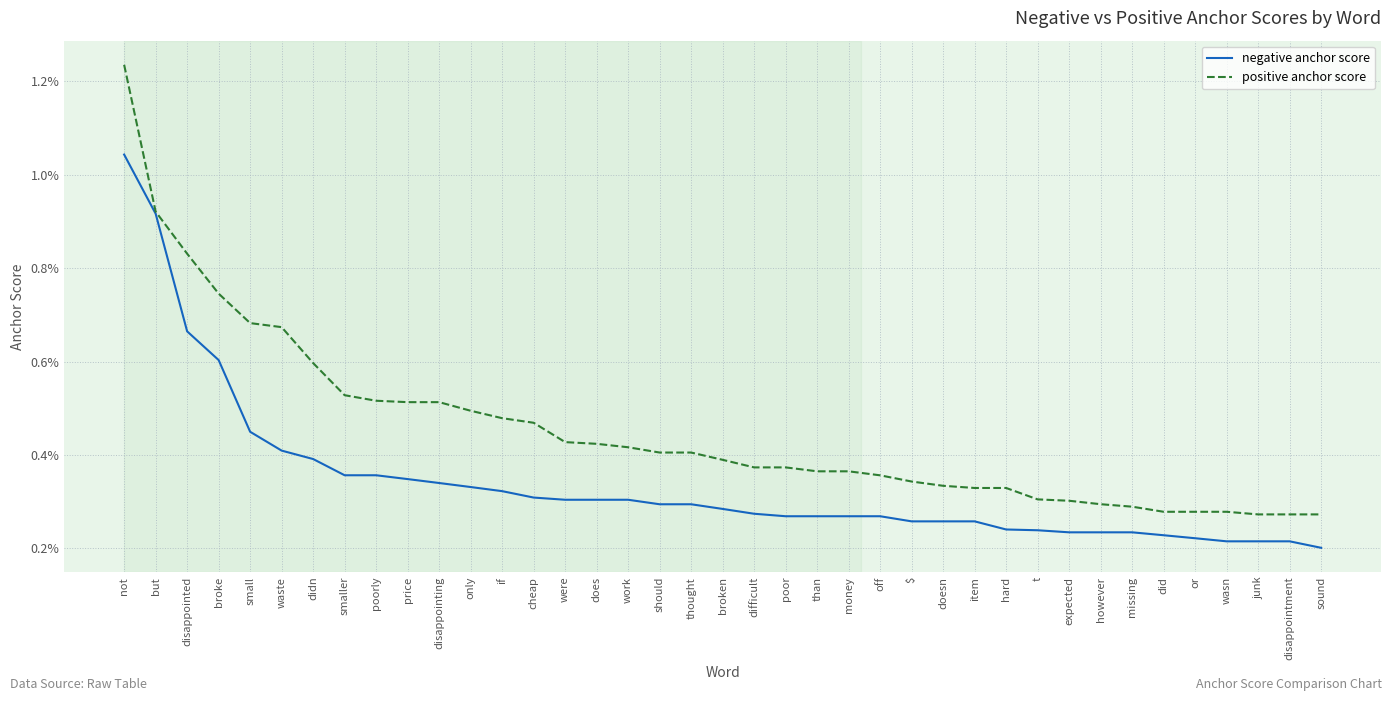

What are all the series names shown in the legend?

negative anchor score, positive anchor score